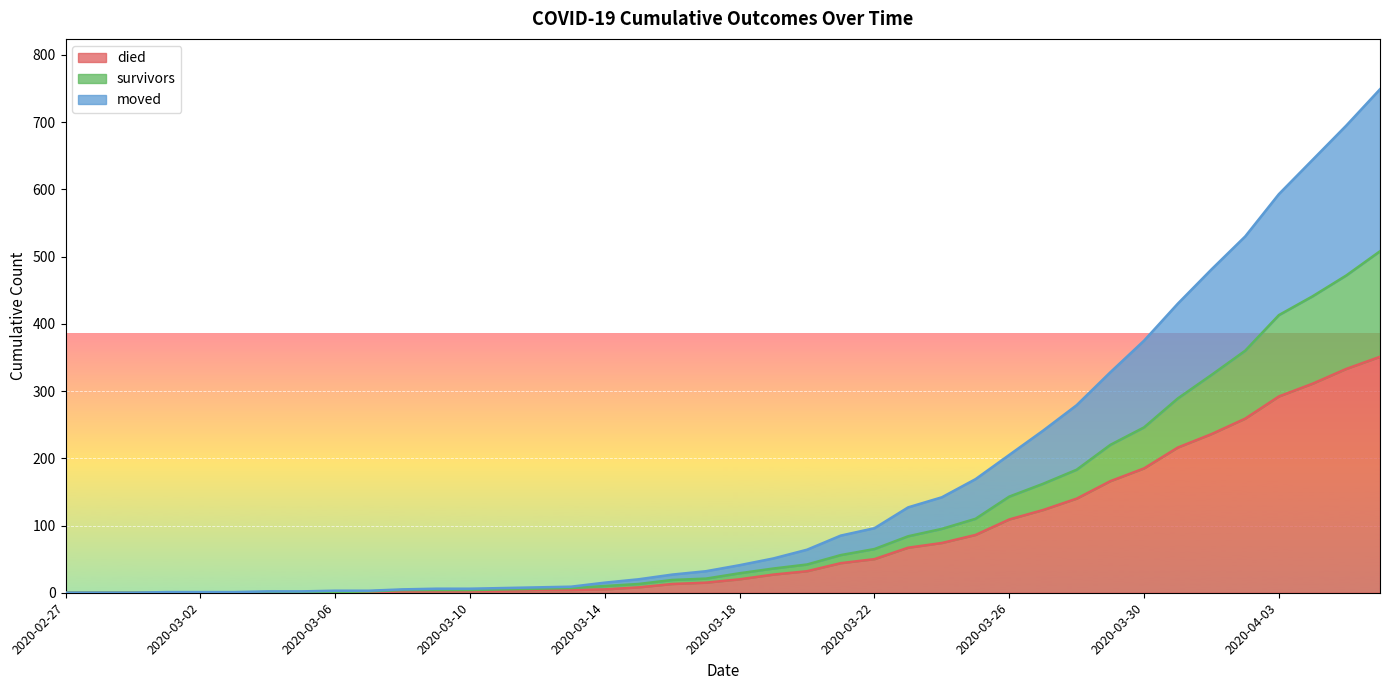

True or false: survivors has more than 1 interior local peaks.

False